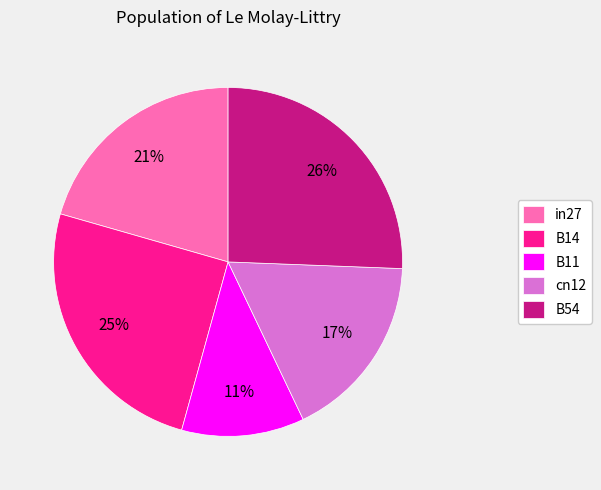

True or false: cn12 accounts for 17% of the total.

True